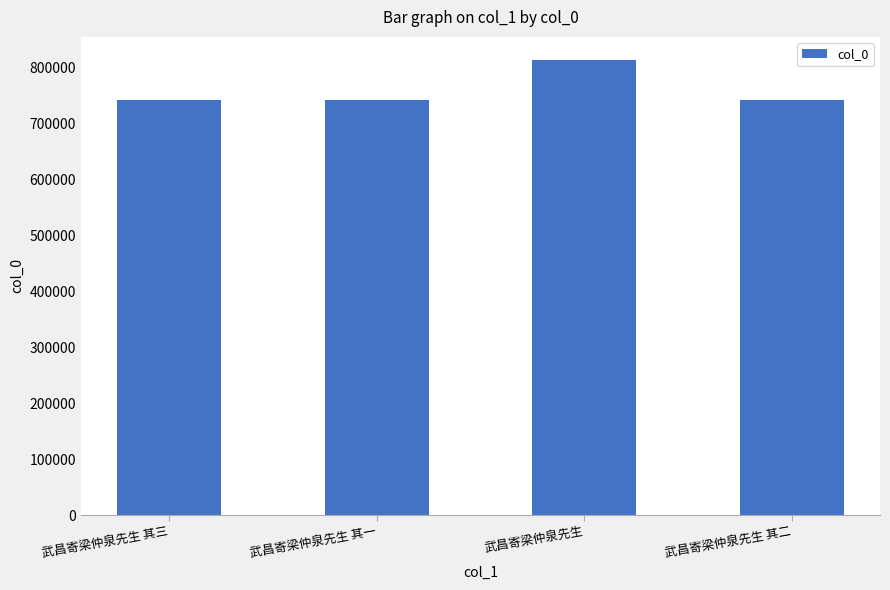

Which has a higher value, 武昌寄梁仲泉先生 其三 or 武昌寄梁仲泉先生?

武昌寄梁仲泉先生